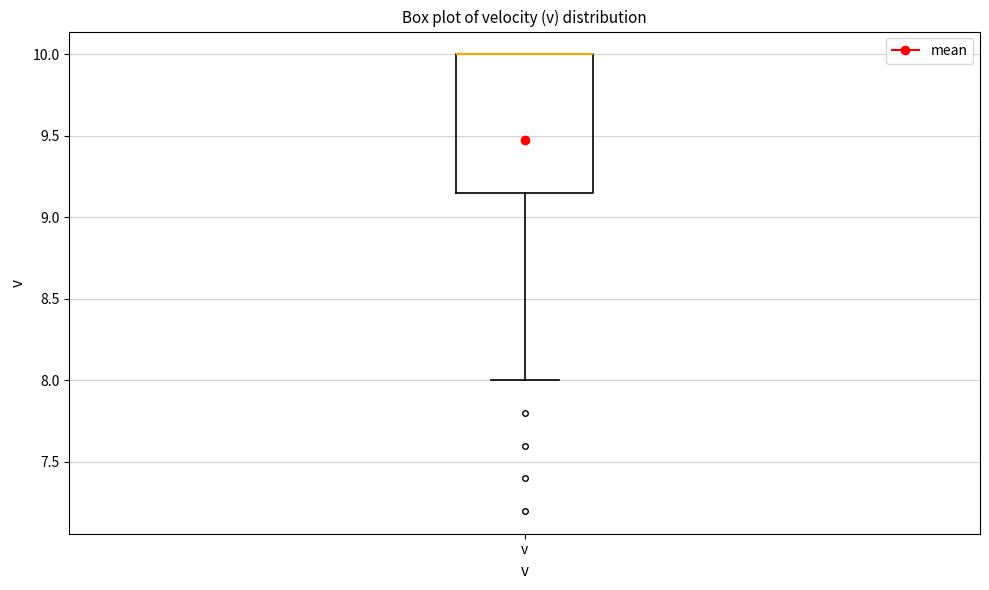

Where is the upper edge of the box for v on the y-axis? The values are not printed on the chart, so give them approximately, as read against the axis.

10.00